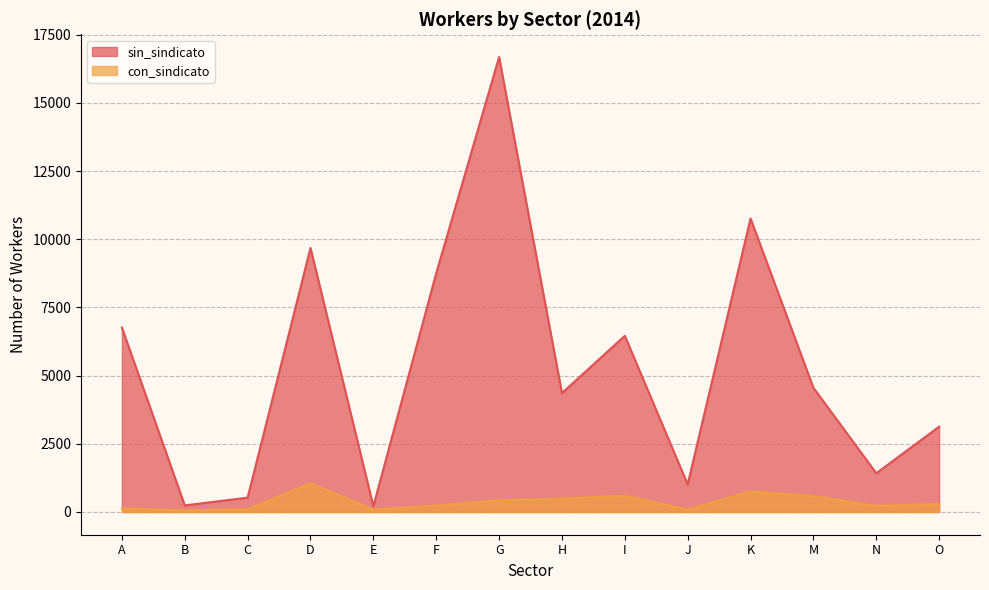

In sin_sindicato, how many points are higher than both neighbors (excluding endpoints)?

4